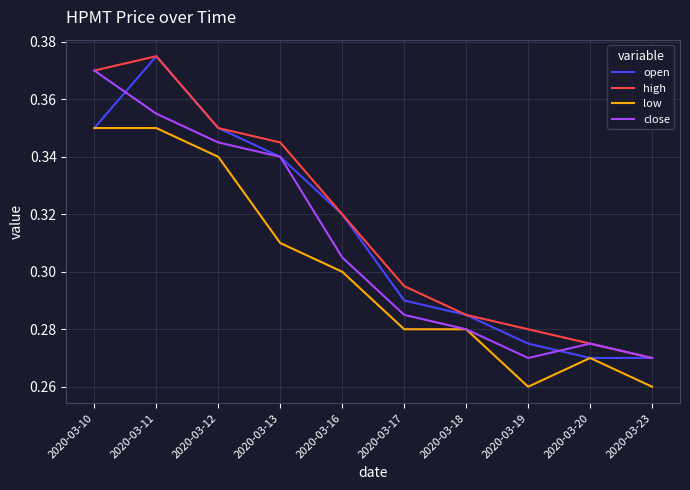

How many close values are between 0 and 1?

10